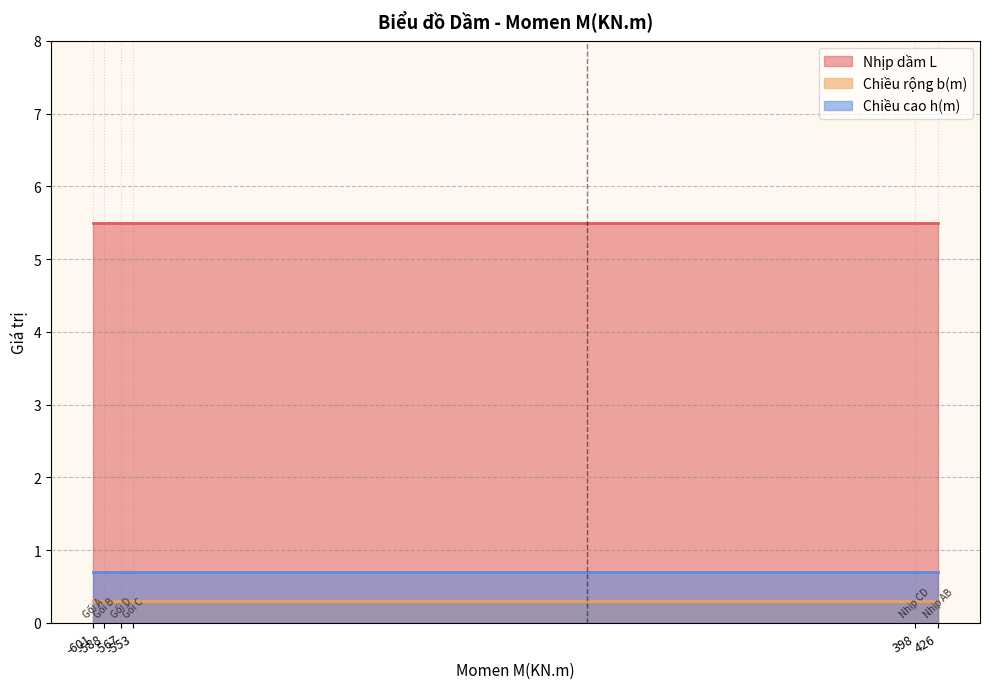

Reading left to right, extract all data points from this chart.

Nhịp dầm L: -601=5.5	-588=5.5	-567=5.5	-553=5.5	398=5.5	426=5.5
Chiều rộng b(m): -601=0.3	-588=0.3	-567=0.3	-553=0.3	398=0.3	426=0.3
Chiều cao h(m): -601=0.7	-588=0.7	-567=0.7	-553=0.7	398=0.7	426=0.7